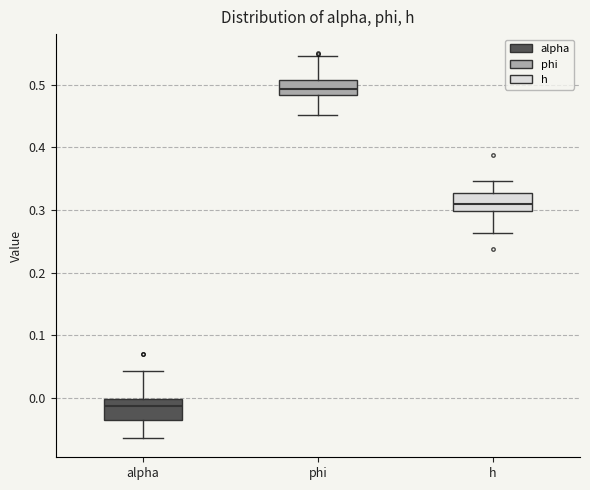

Where does the upper whisker of the box for h end on the y-axis? The values are not printed on the chart, so give them approximately, as read against the axis.

0.35